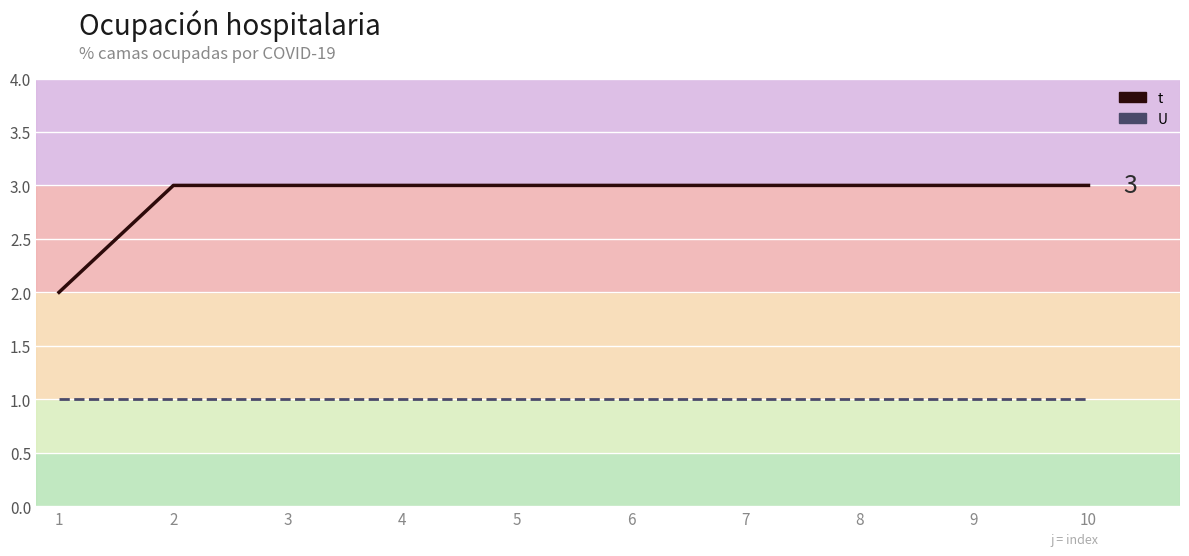

Does the chart display data point markers on the line(s)?

No